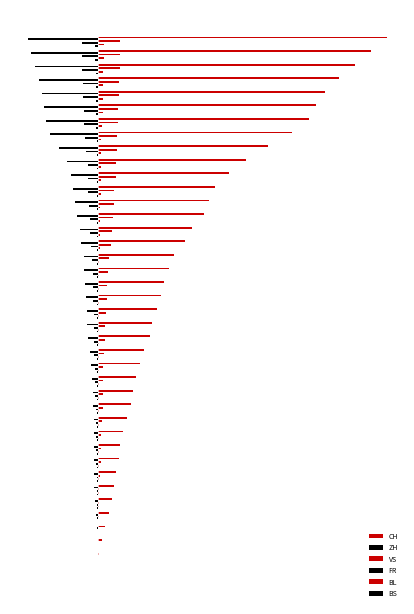

How many categories are shown in the chart?

40